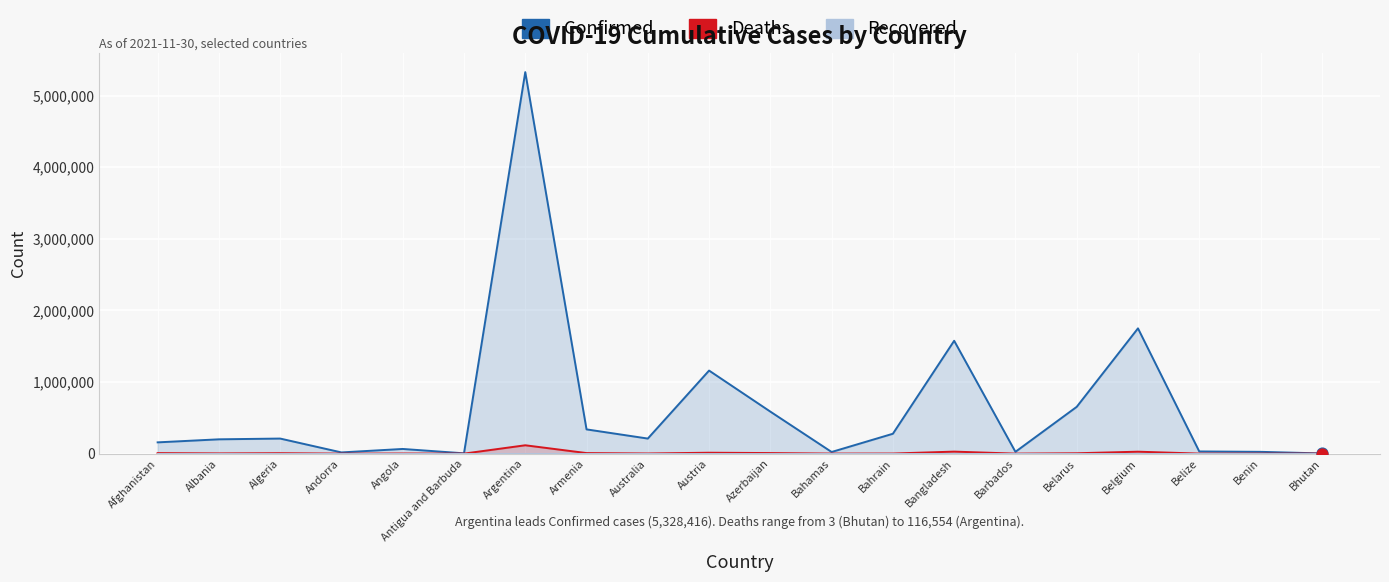

Is the value of Confirmed at Austria greater than the value of Deaths at Belarus?

Yes